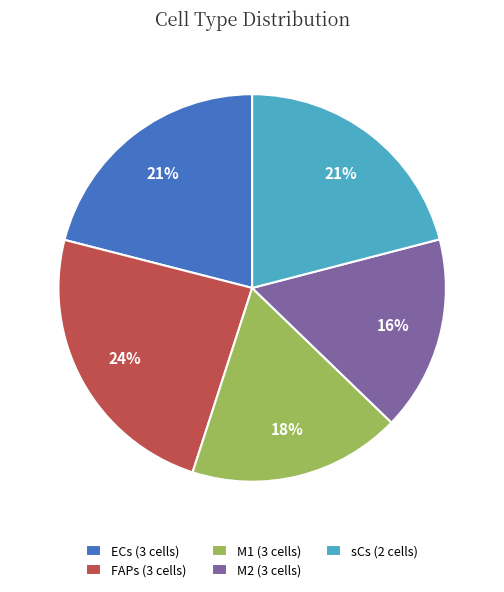

The M1 (3 cells) slice represents 31% of the pie. True or false?

False